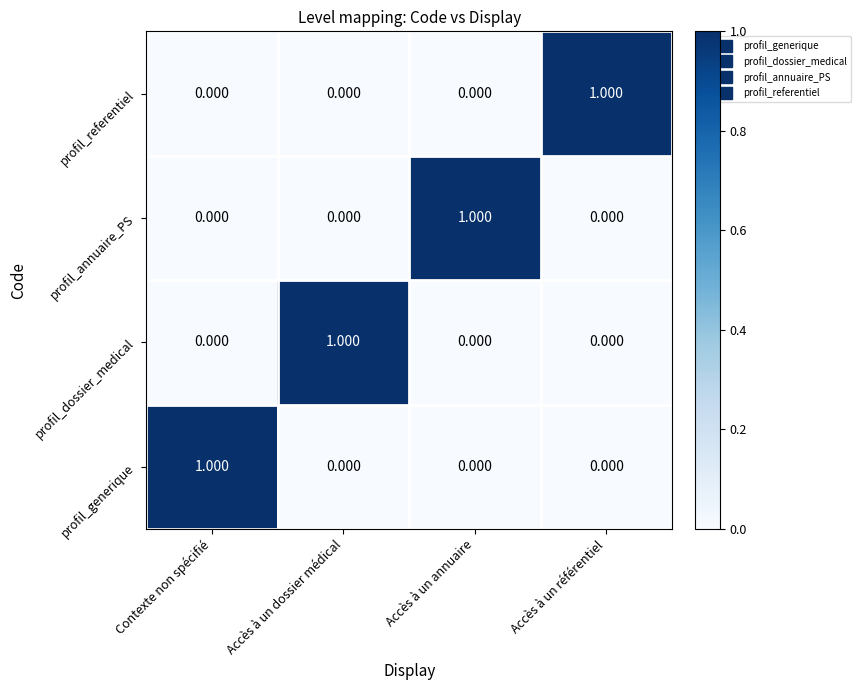

At which label does profil_generique reach its peak?

Contexte non spécifié